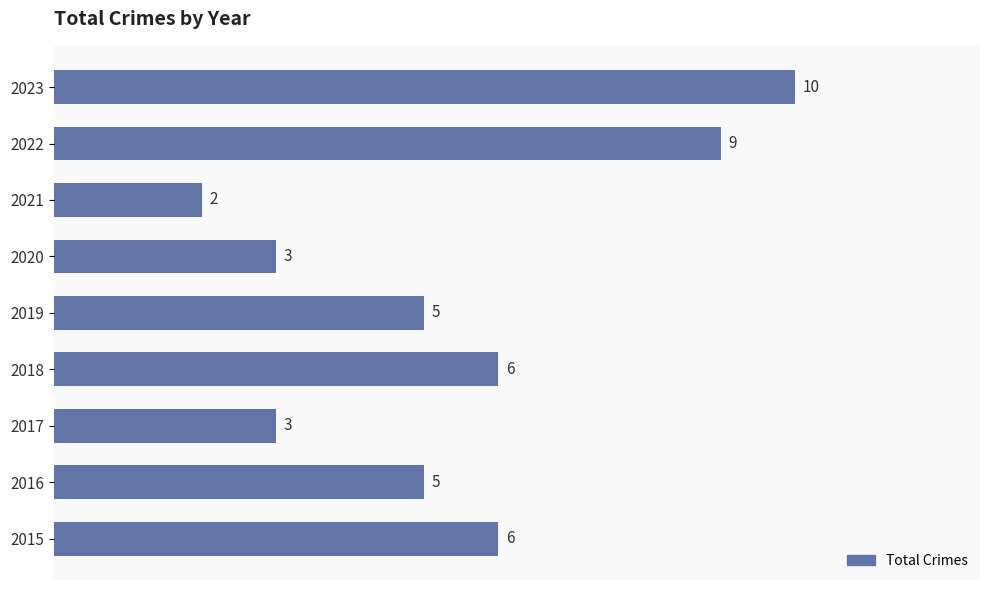

What is the difference between the second highest and second lowest values?

6